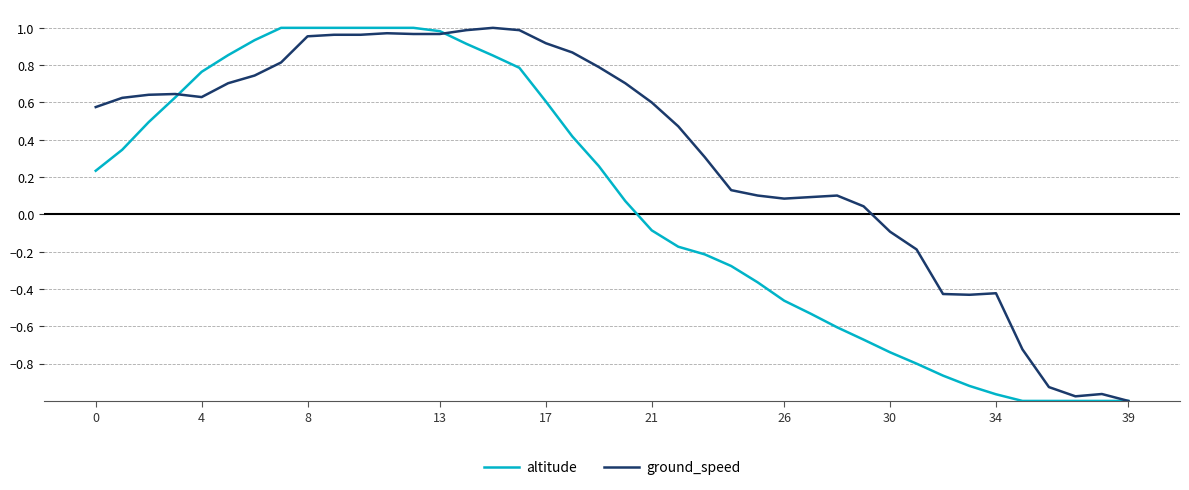

Which series has the largest total across all categories?

ground_speed